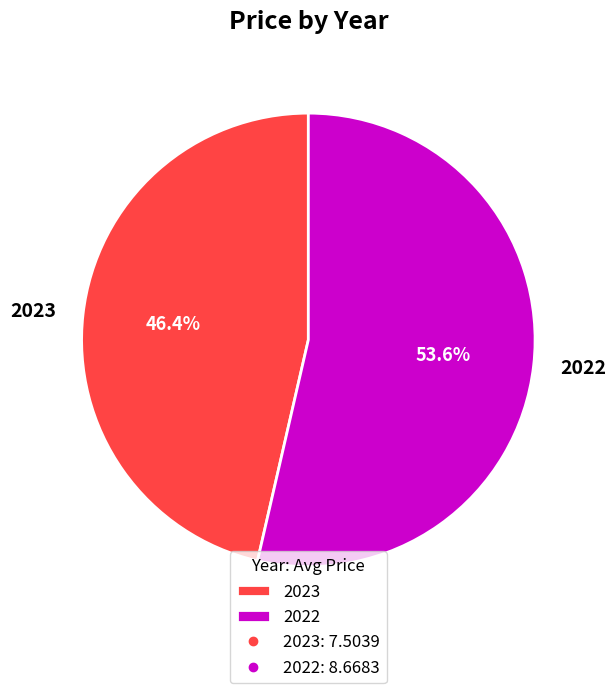

Rank the categories by value from highest to lowest.

2022, 2023